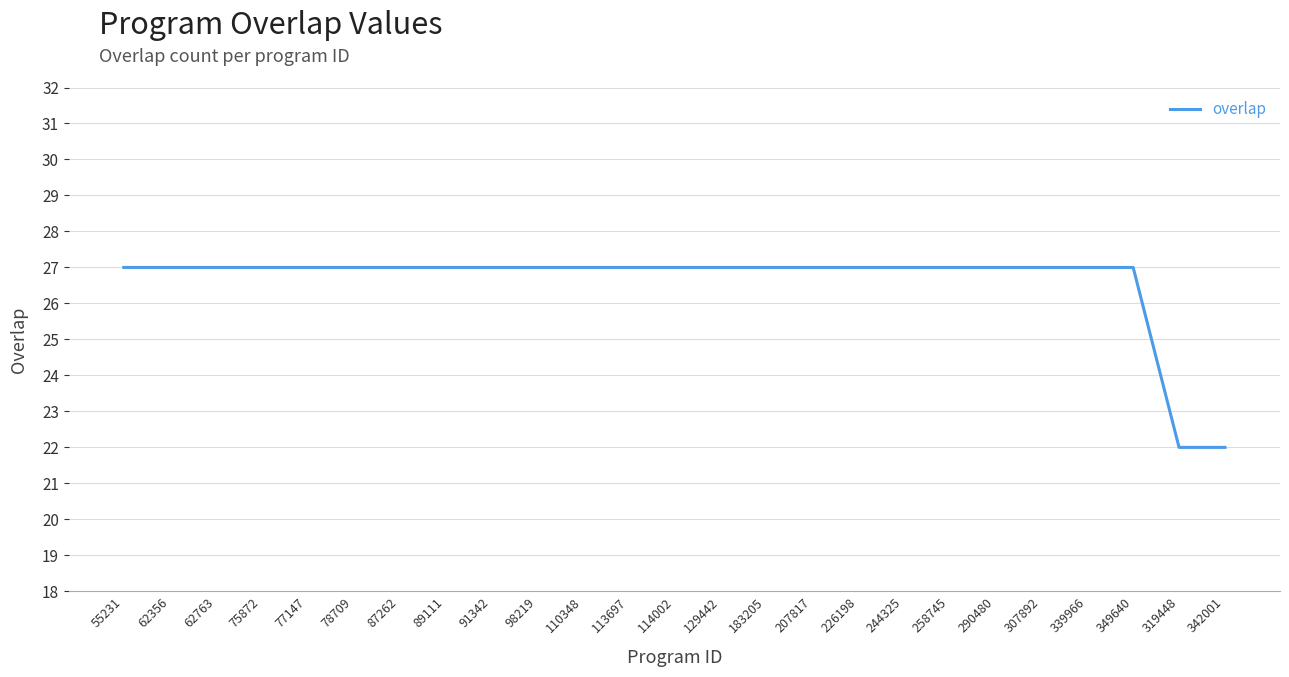

Approximately how many times larger is the value at 349640 compared to 258745?

1.0